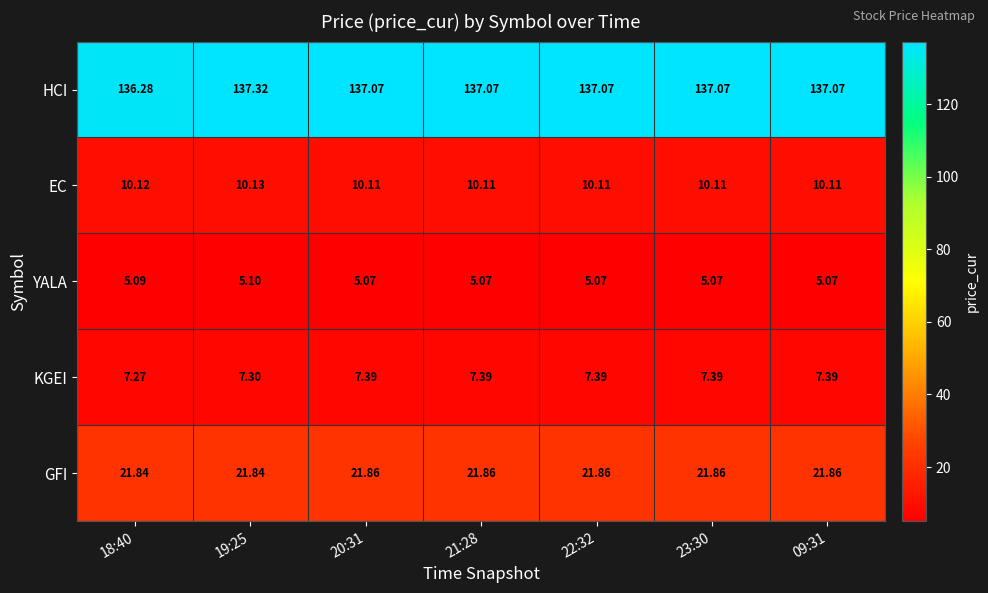

Is the value of KGEI at 21:28 greater than the value of EC at 09:31?

No